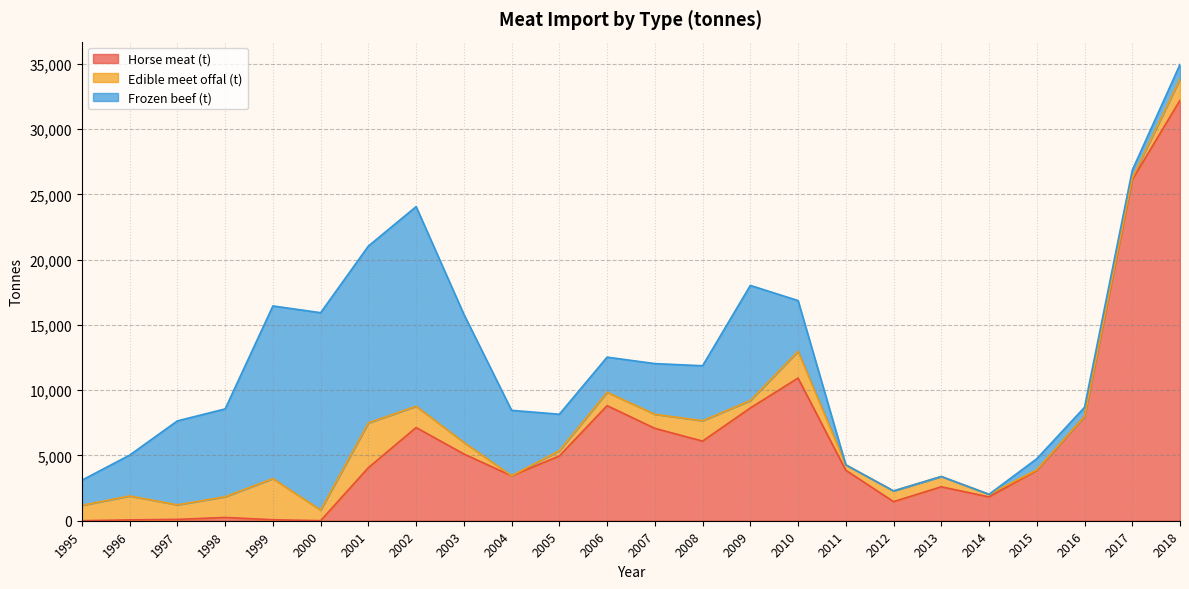

In Edible meet offal (t), how many points are higher than both neighbors (excluding endpoints)?

6